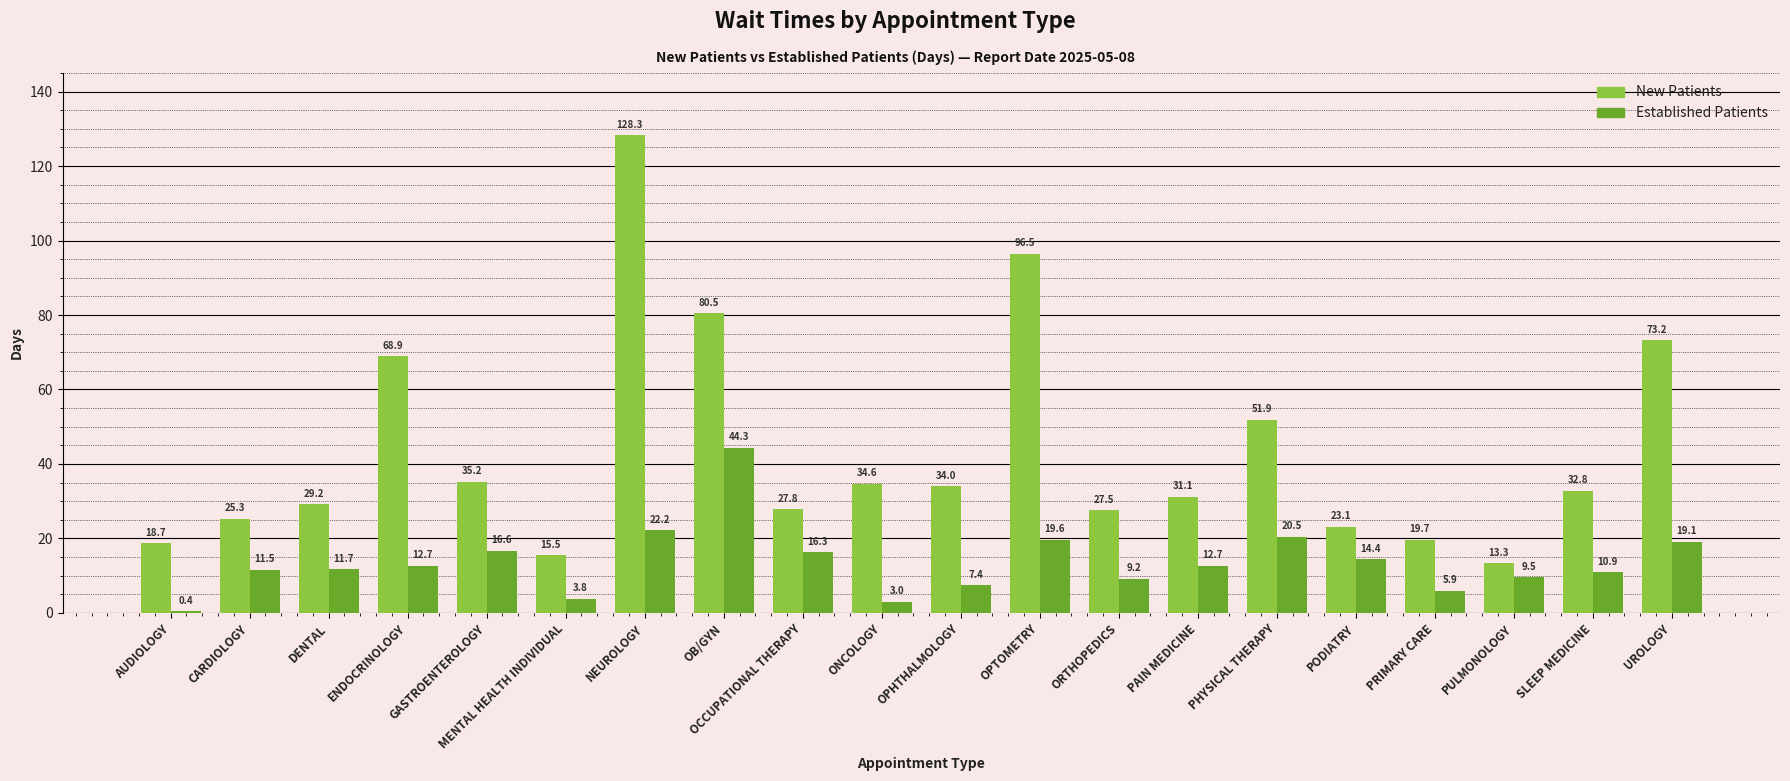

Are the bars grouped side by side (vs. stacked)?

Yes